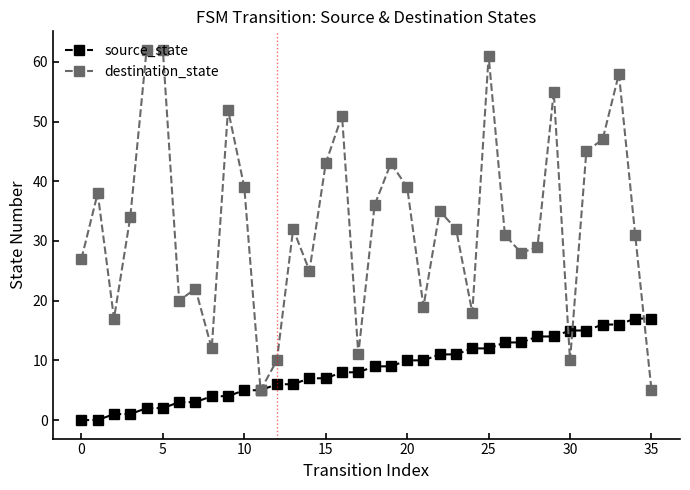

Rank the series by their maximum value, from lowest to highest.

source_state, destination_state